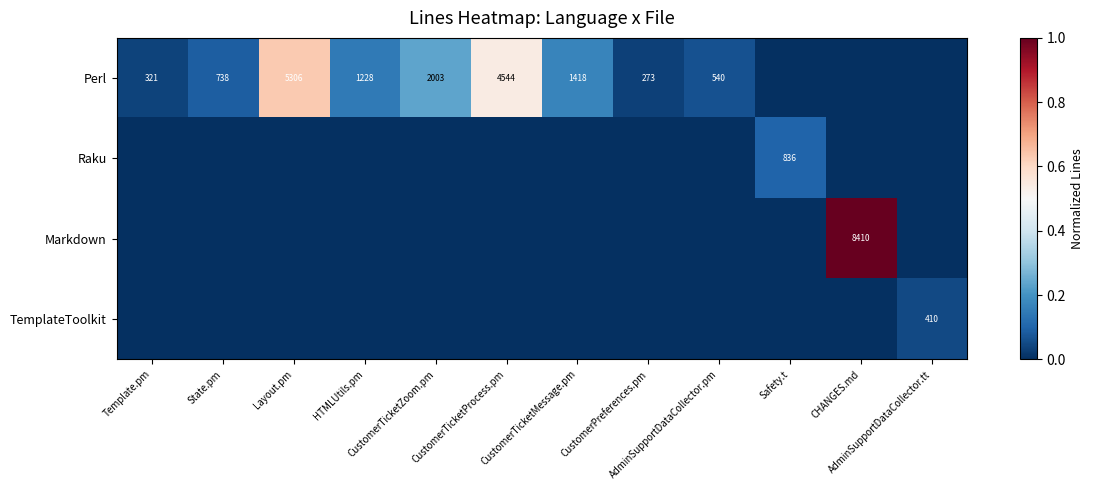

Which series has the largest range (max minus min)?

Markdown